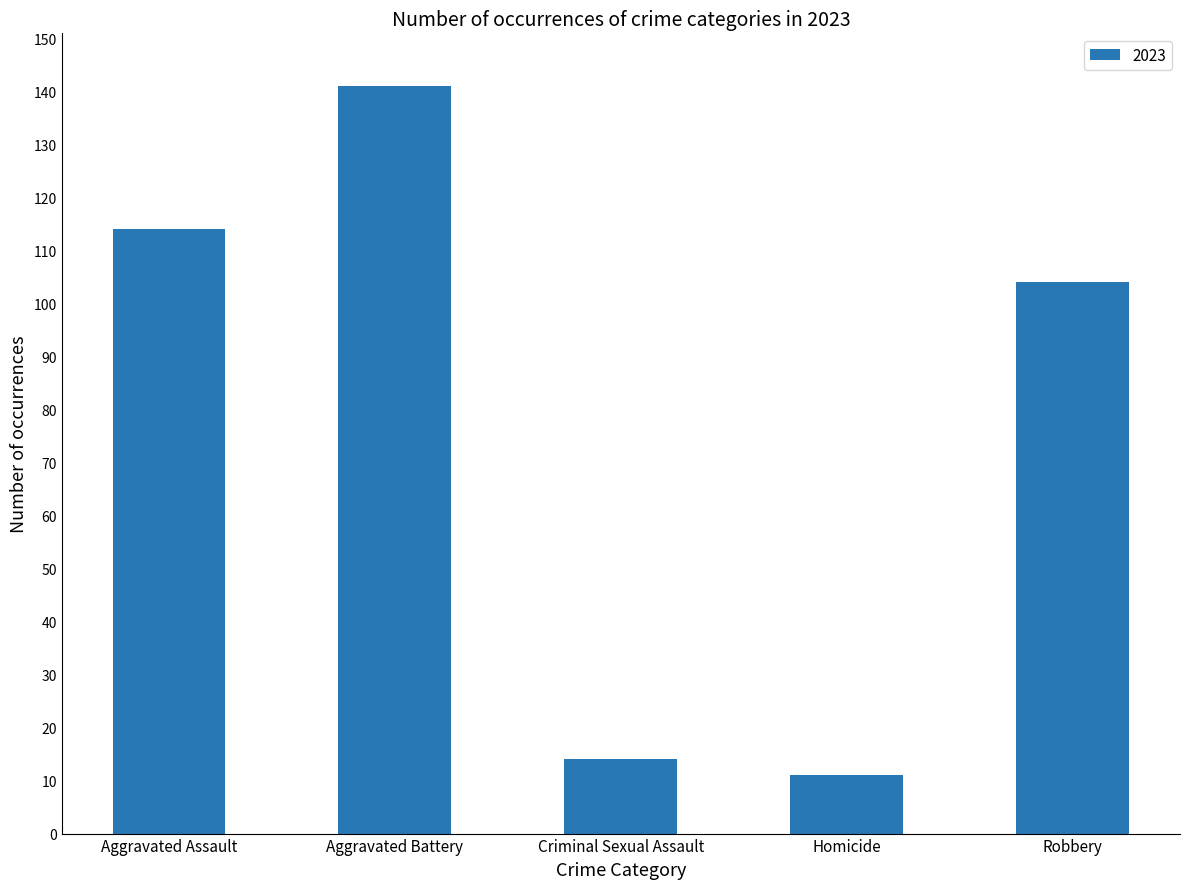

What is the smallest value displayed?

11